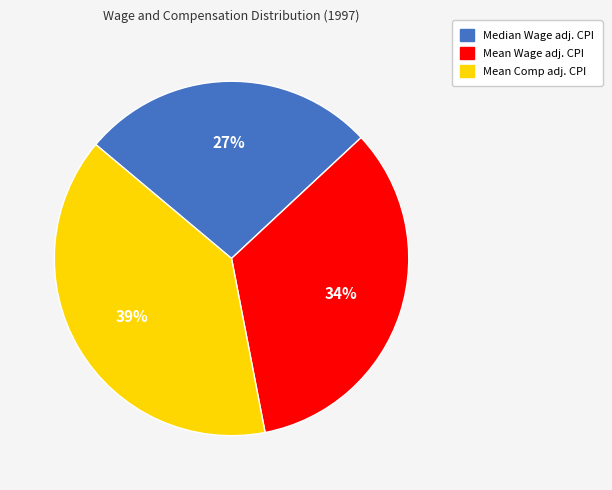

To the nearest percent, what portion does Mean Wage adj. CPI represent?

34%